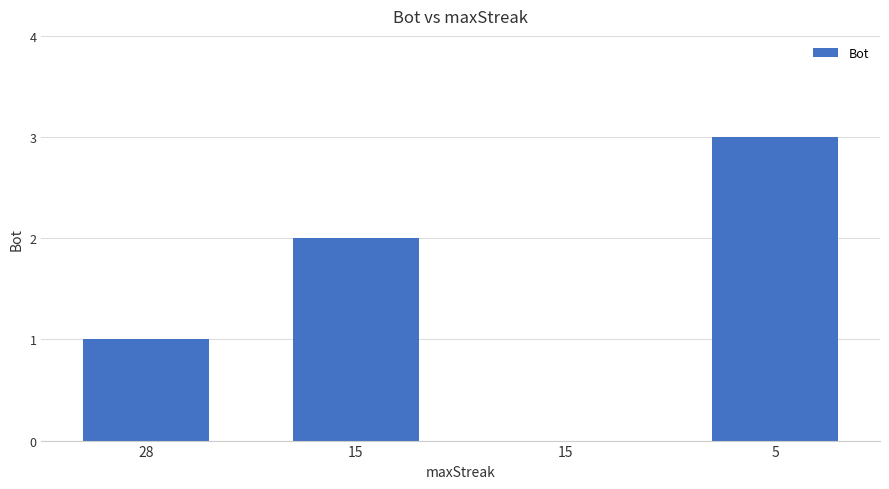

Rank the categories by value from highest to lowest.

5, 15, 28, 15